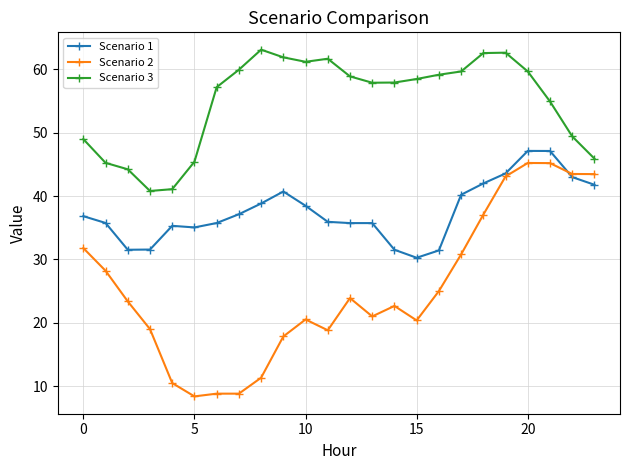

True or false: Scenario 1 has more than 2 interior local peaks.

True